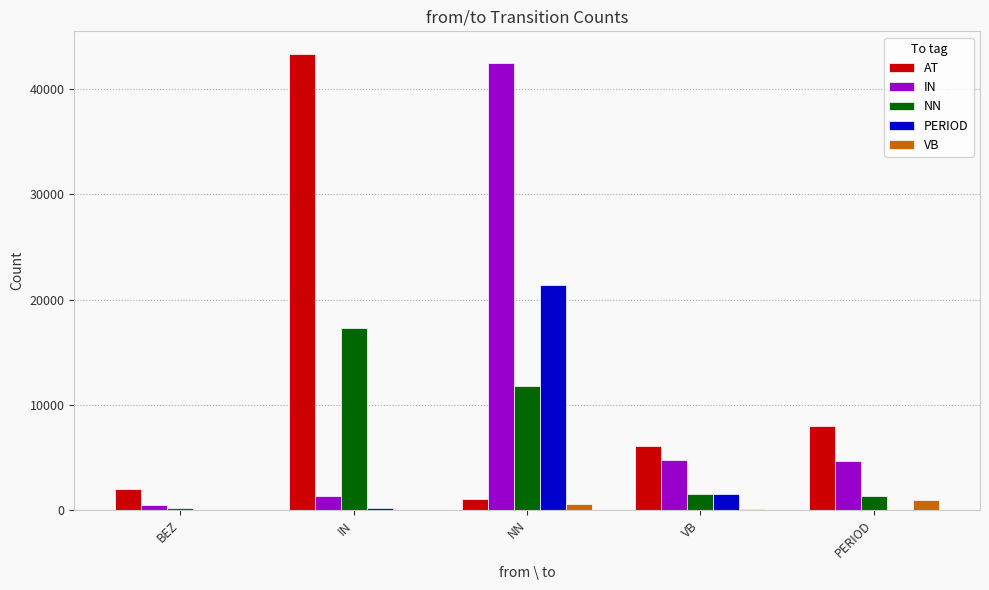

Are the bars horizontal?

No